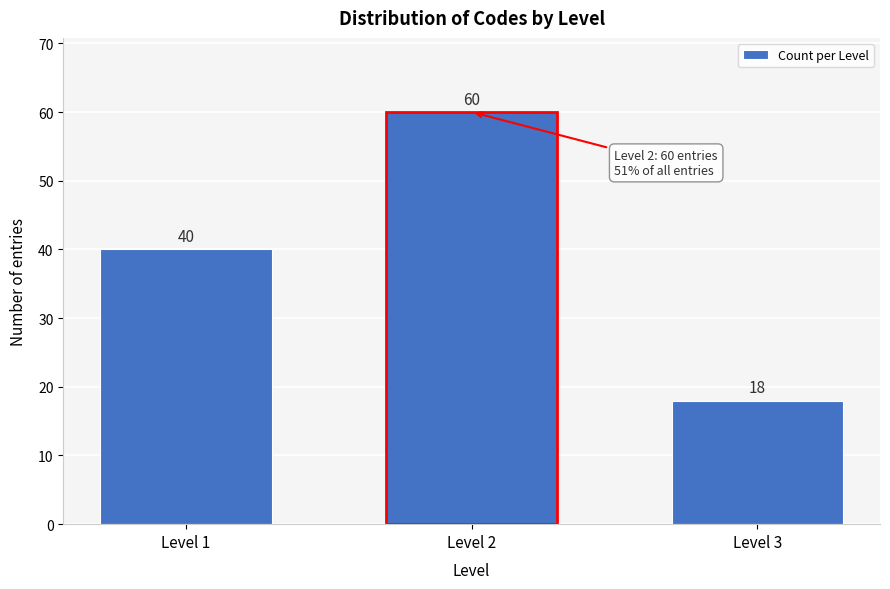

Reading right to left, what are all the values shown in this chart?

18	60	40